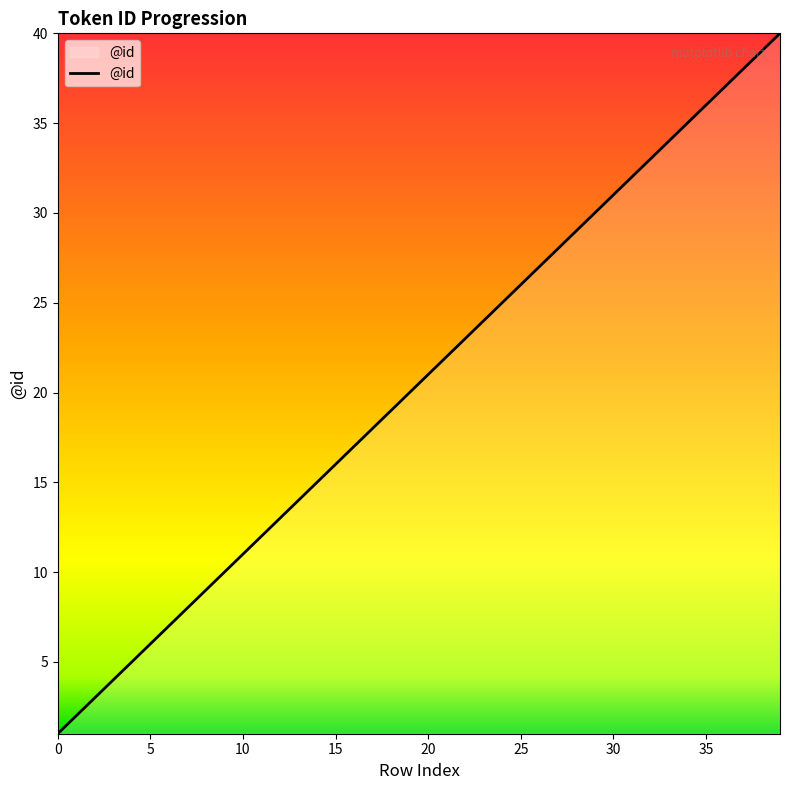

What is the difference between the maximum and minimum values?

39